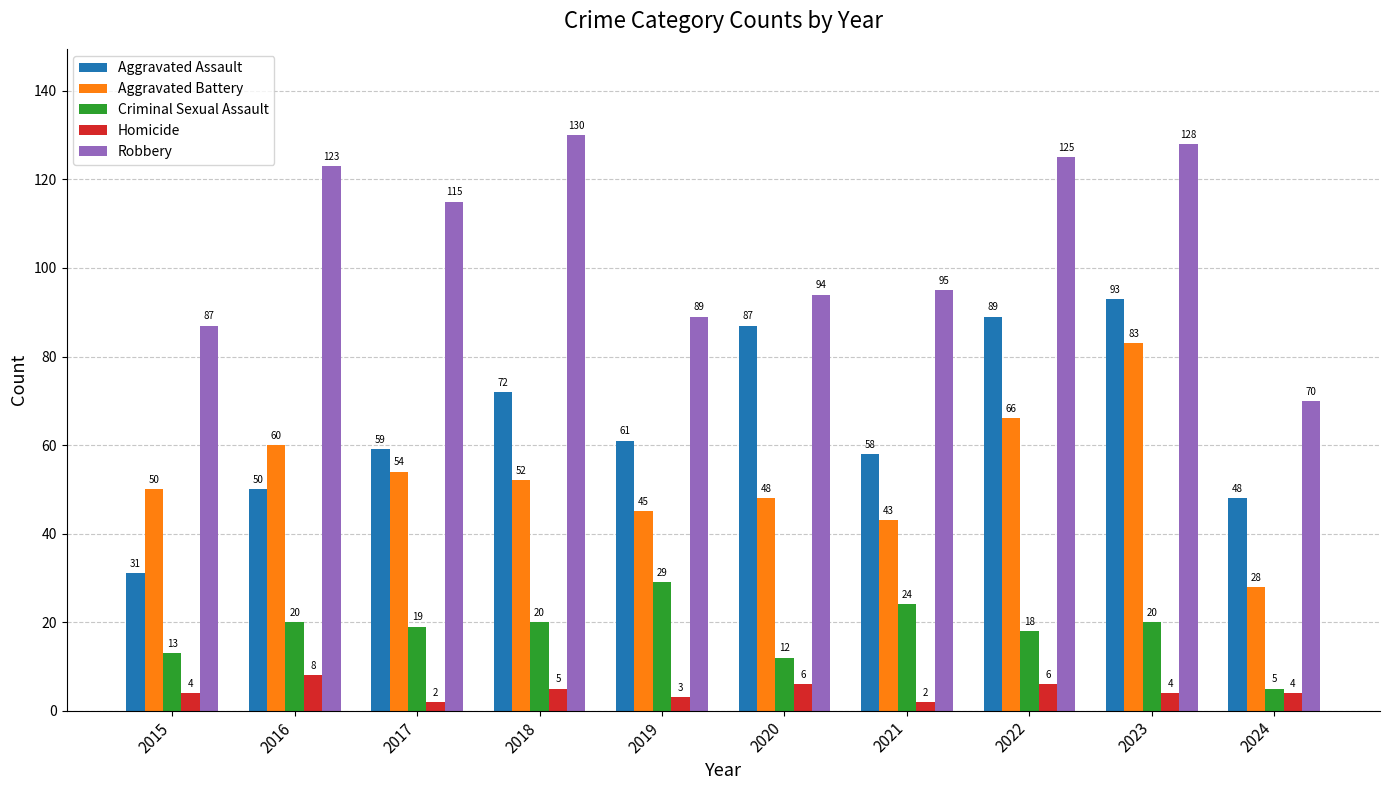

At which category does the chart reach its peak across all series?

2018